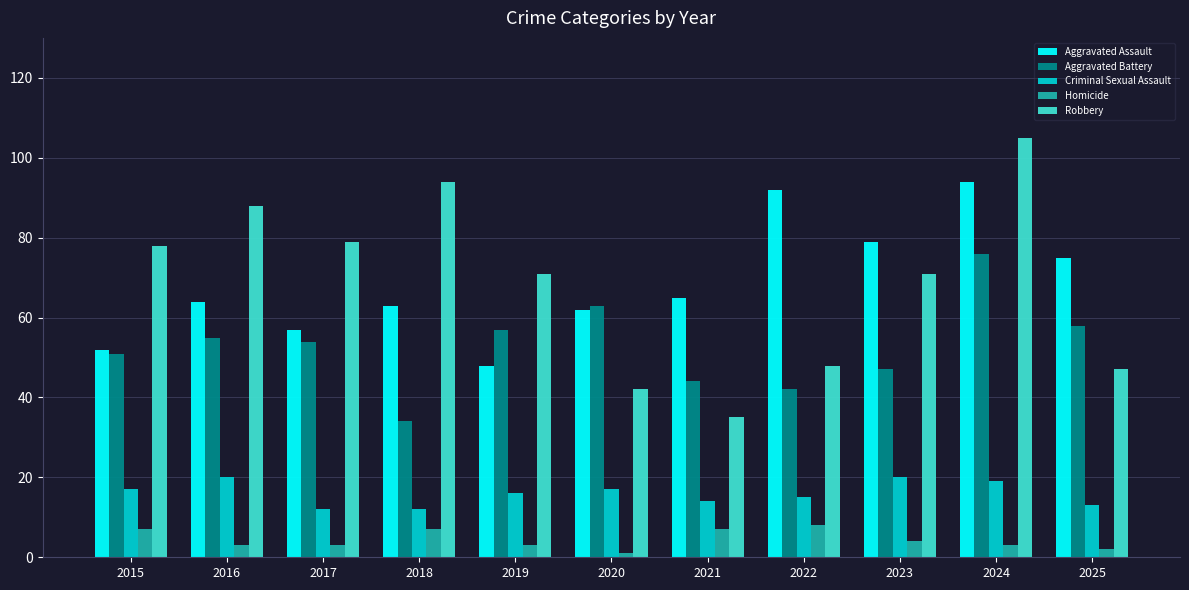

At how many categories does at least one series exceed 52?

11